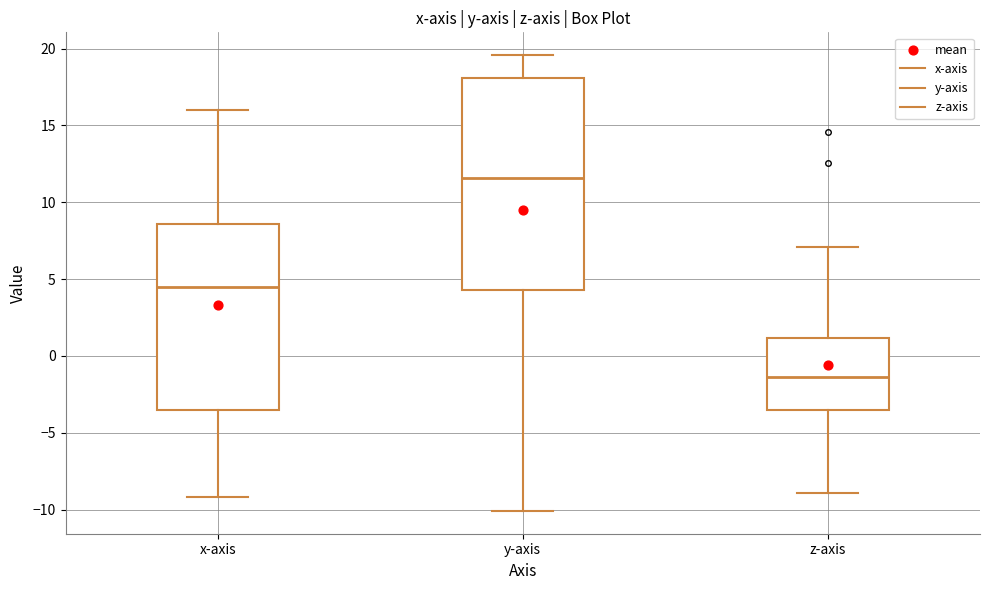

Reading left to right, read every box against the y-axis: the position of its median line, the range the box covers, and the ends of its whiskers. The values are not printed on the chart, so give them approximately, as read against the axis.

x-axis: median 4.5, box -3.5 to 8.5, whiskers -9.0 to 16.0
y-axis: median 11.5, box 4.5 to 18.0, whiskers -10.0 to 19.5
z-axis: median -1.5, box -3.5 to 1.0, whiskers -9.0 to 7.0